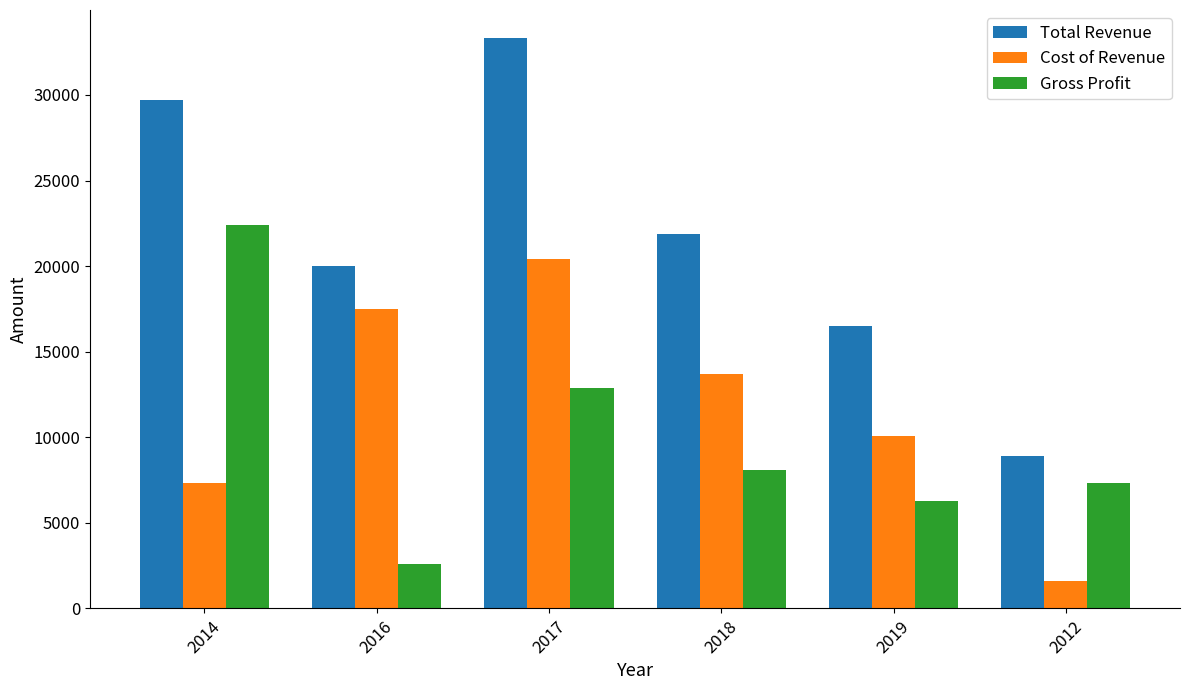

Reading right to left, list all the values displayed in this chart.

Total Revenue: 2012=8900	2019=16500	2018=21900	2017=33300	2016=20000	2014=29700
Cost of Revenue: 2012=1600	2019=10100	2018=13700	2017=20400	2016=17500	2014=7300
Gross Profit: 2012=7300	2019=6300	2018=8100	2017=12900	2016=2600	2014=22400